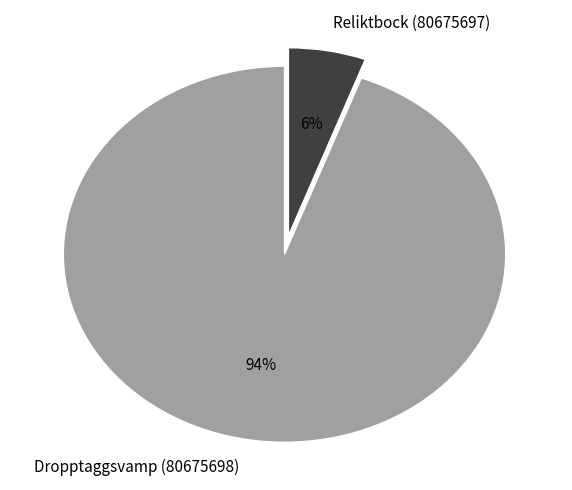

To the nearest percent, what portion does Dropptaggsvamp (80675698) represent?

94%